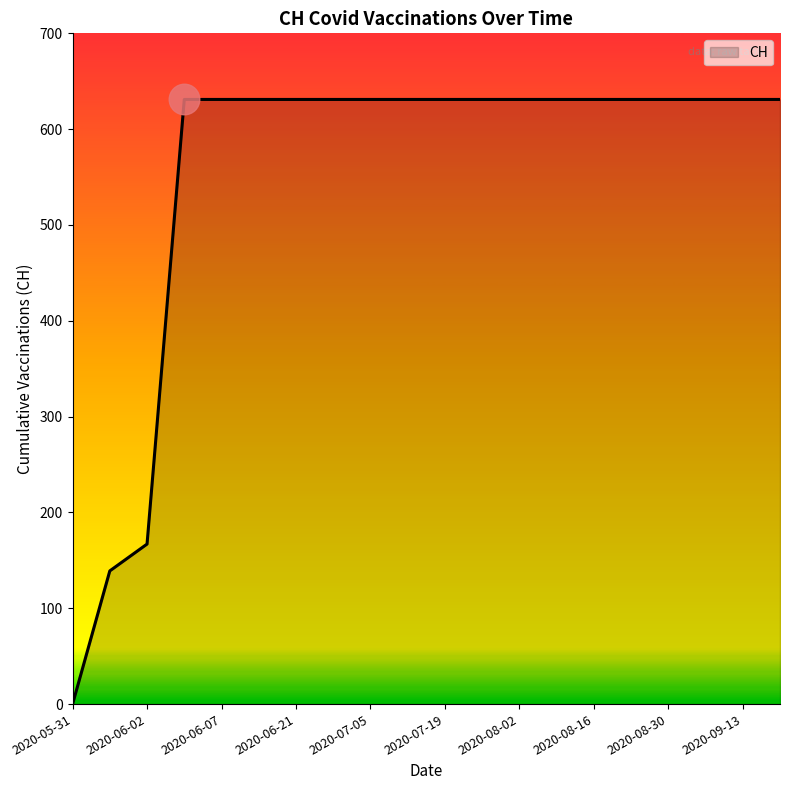

What is the maximum value shown in the chart?

631